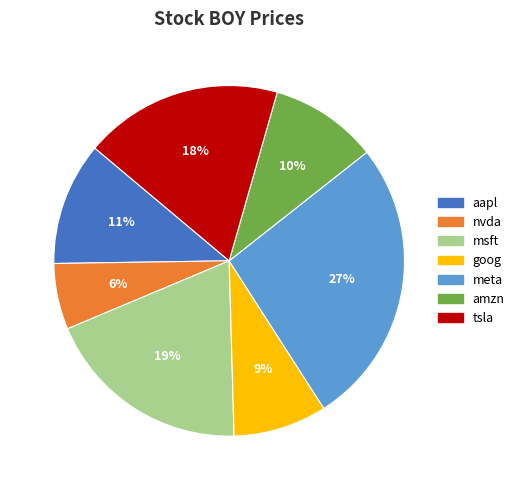

To the nearest percent, what is the average slice percentage?

14%